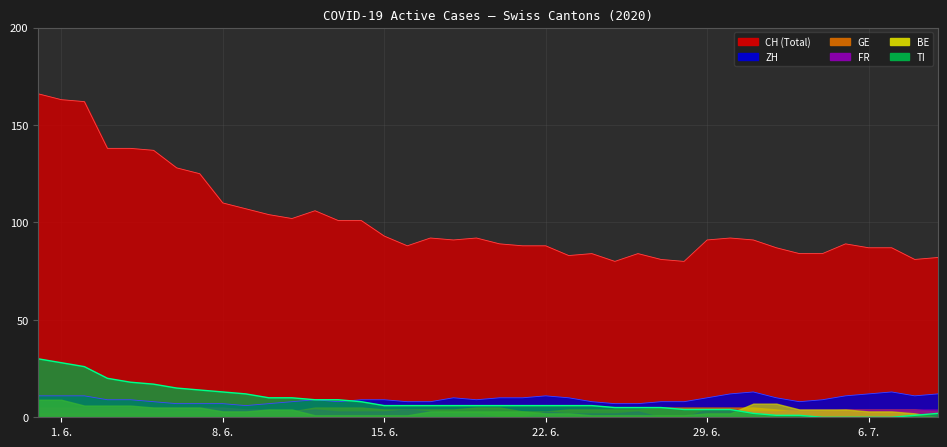

What is the difference between the second highest and second lowest values in the TI series?

28